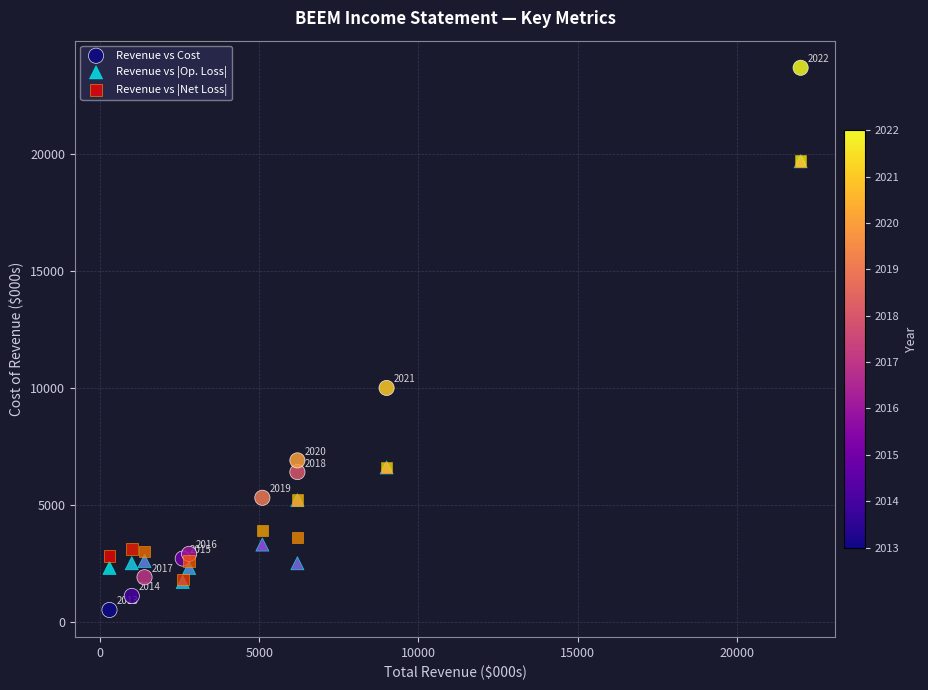

Across all series, what Y value is closest to 12100?

10000